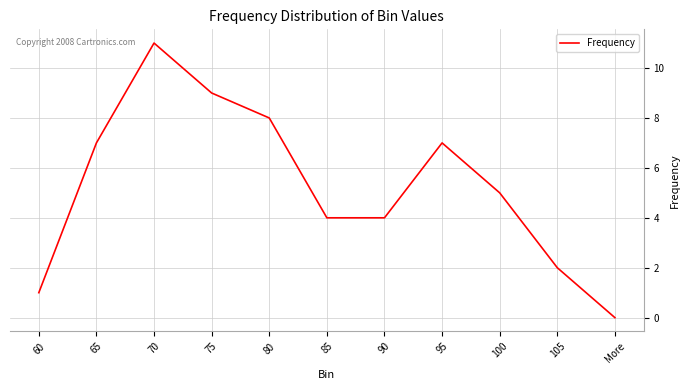

What position from the right is 65?

10